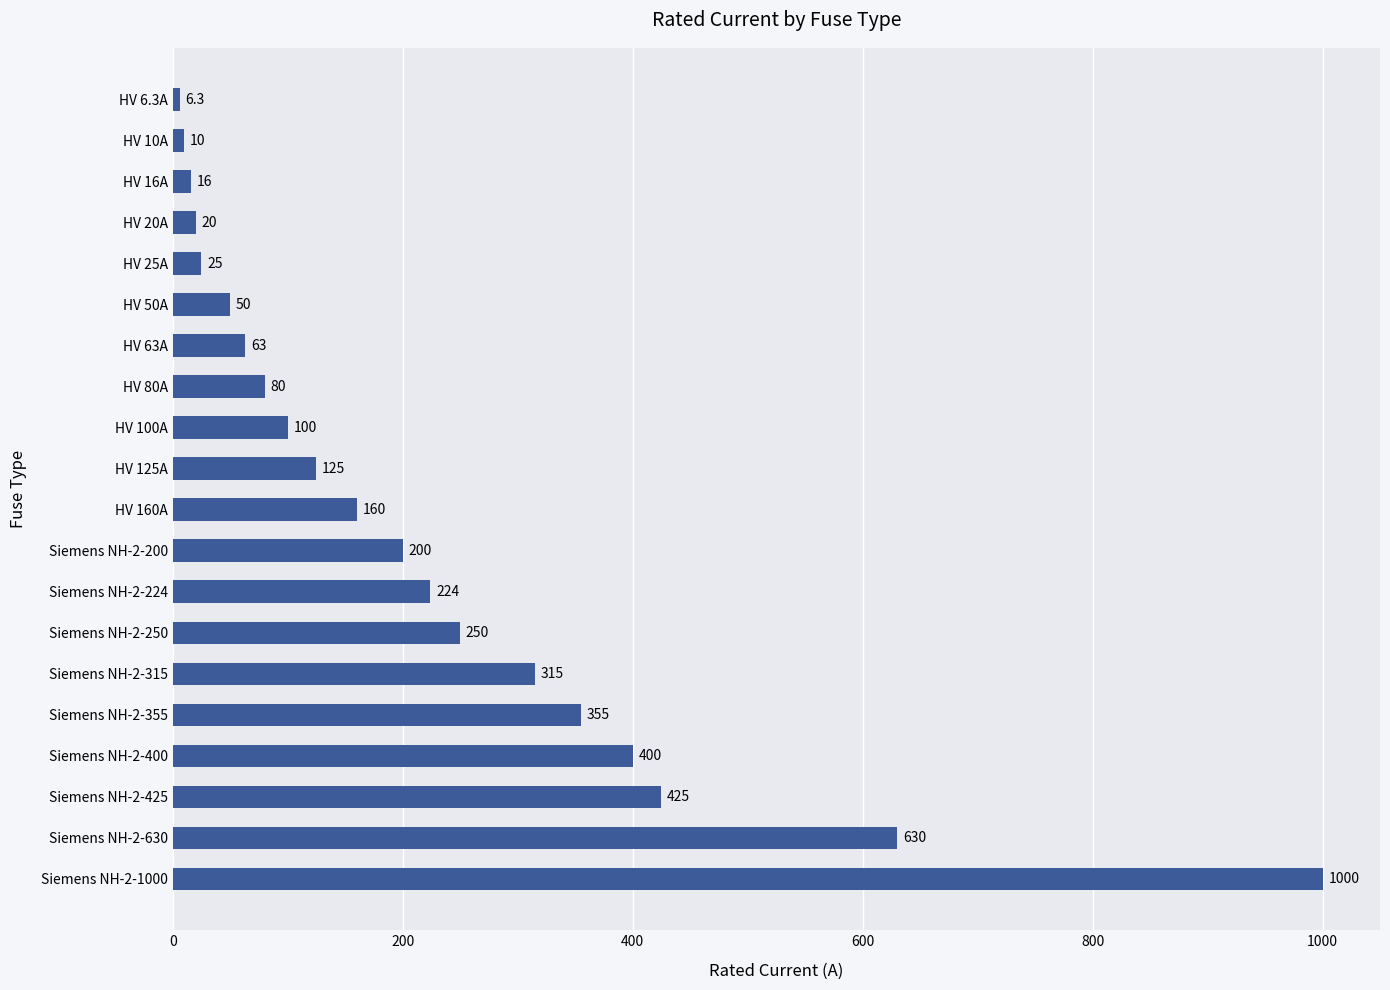

Reading bottom to top, list all the values displayed in this chart.

1000.0	630.0	425.0	400.0	355.0	315.0	250.0	224.0	200.0	160.0	125.0	100.0	80.0	63.0	50.0	25.0	20.0	16.0	10.0	6.3